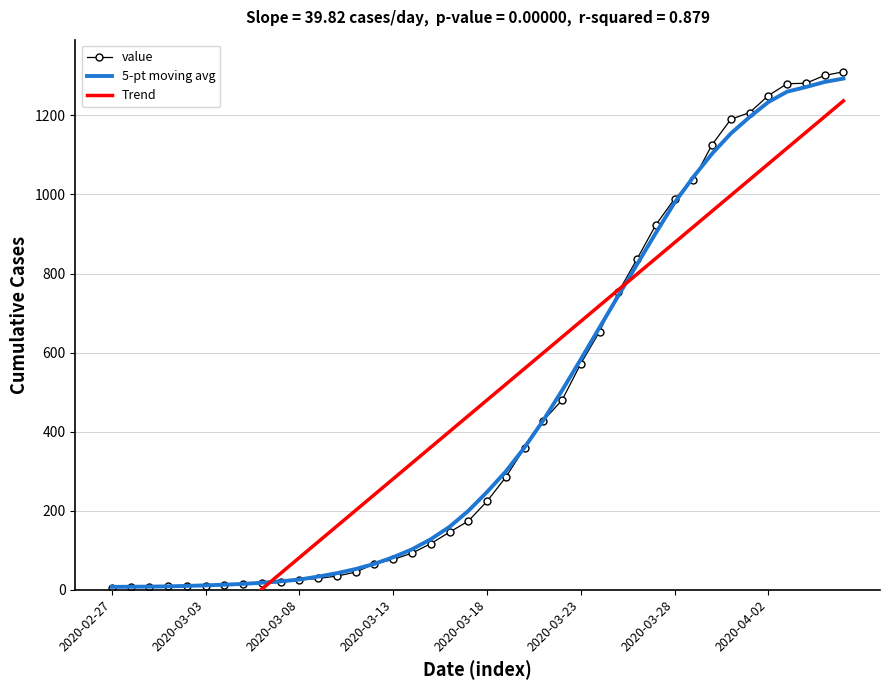

True or false: value has a value of 2278.5 at 38.

False